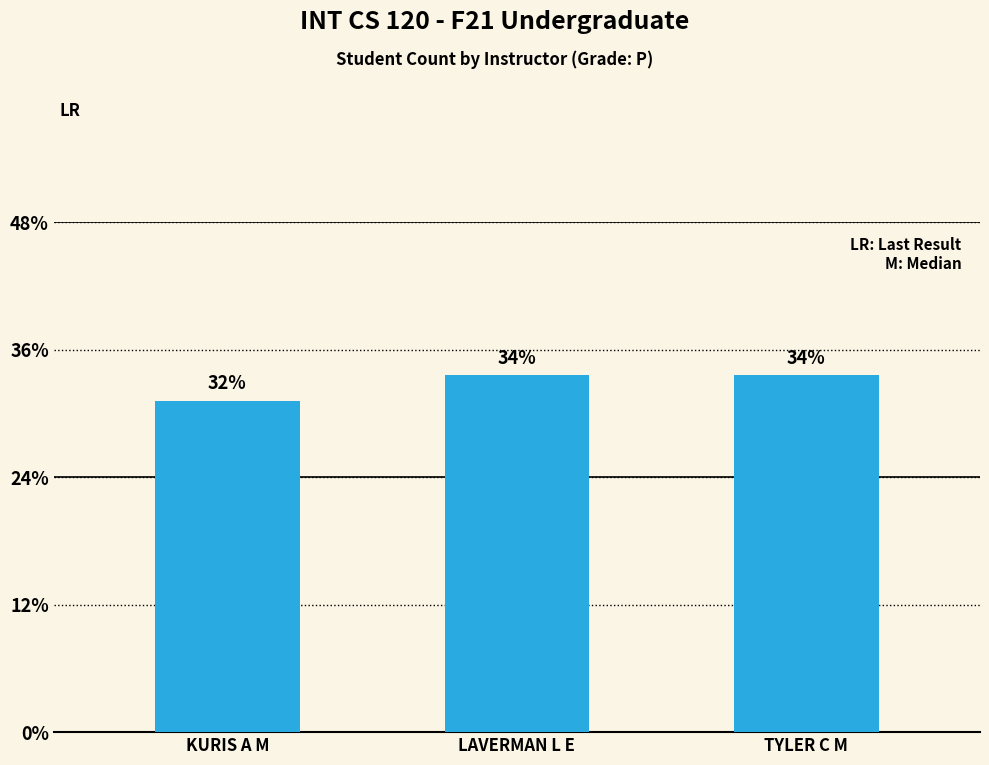

What position from the right is LAVERMAN L E?

2